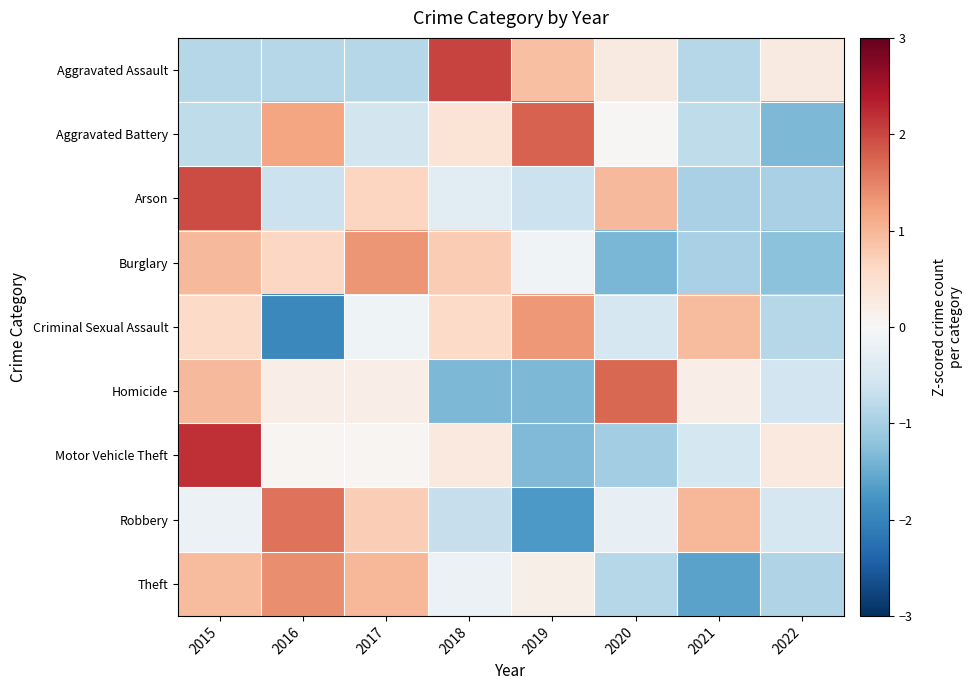

Reading right to left, list all the values displayed in this chart.

Aggravated Assault: 2022=0.3	2021=-0.9	2020=0.3	2019=0.9	2018=2.0	2017=-0.9	2016=-0.9	2015=-0.9
Aggravated Battery: 2022=-1.3	2021=-0.8	2020=0.0	2019=1.8	2018=0.4	2017=-0.6	2016=1.2	2015=-0.8
Arson: 2022=-1.0	2021=-1.0	2020=1.0	2019=-0.6	2018=-0.3	2017=0.6	2016=-0.6	2015=1.9
Burglary: 2022=-1.2	2021=-1.0	2020=-1.4	2019=-0.1	2018=0.8	2017=1.3	2016=0.6	2015=1.0
Criminal Sexual Assault: 2022=-0.9	2021=0.9	2020=-0.5	2019=1.3	2018=0.6	2017=-0.1	2016=-1.9	2015=0.6
Homicide: 2022=-0.6	2021=0.2	2020=1.7	2019=-1.3	2018=-1.3	2017=0.2	2016=0.2	2015=1.0
Motor Vehicle Theft: 2022=0.3	2021=-0.5	2020=-1.0	2019=-1.3	2018=0.3	2017=0.1	2016=0.1	2015=2.2
Robbery: 2022=-0.5	2021=1.0	2020=-0.2	2019=-1.7	2018=-0.7	2017=0.7	2016=1.6	2015=-0.2
Theft: 2022=-0.9	2021=-1.6	2020=-0.8	2019=0.2	2018=-0.2	2017=1.0	2016=1.4	2015=1.0